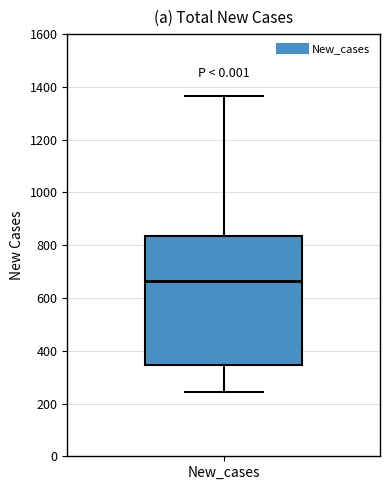

Read this box plot against the y-axis: the position of the median line, the range covered by the box, and the ends of both whiskers. The values are not printed on the chart, so give them approximately, as read against the axis.

median 660, box 340 to 840, whiskers 240 to 1360